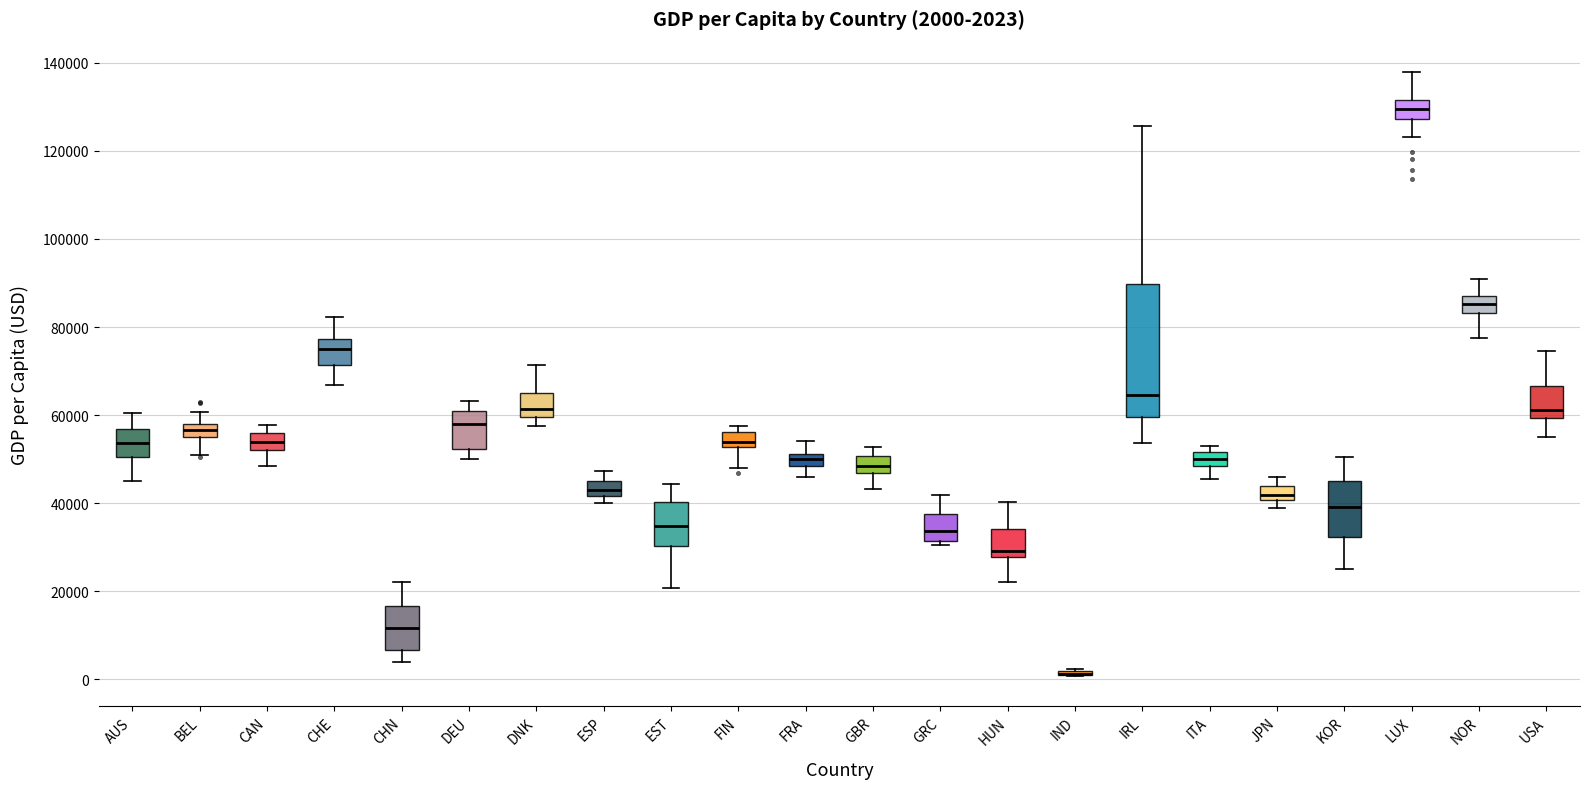

Comparing the boxes themselves (not the whiskers), which one is the tallest?

IRL